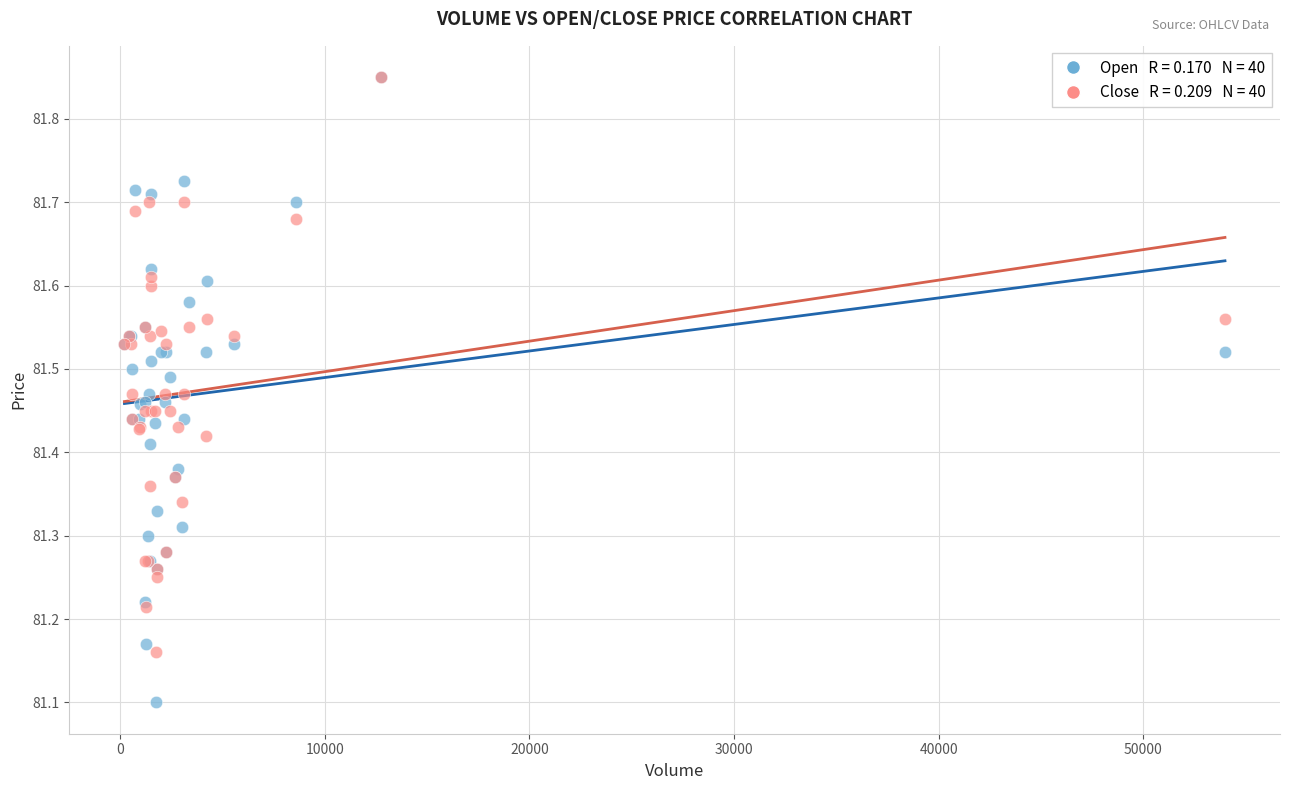

Across all series, what Y value is closest to 81?

81.1